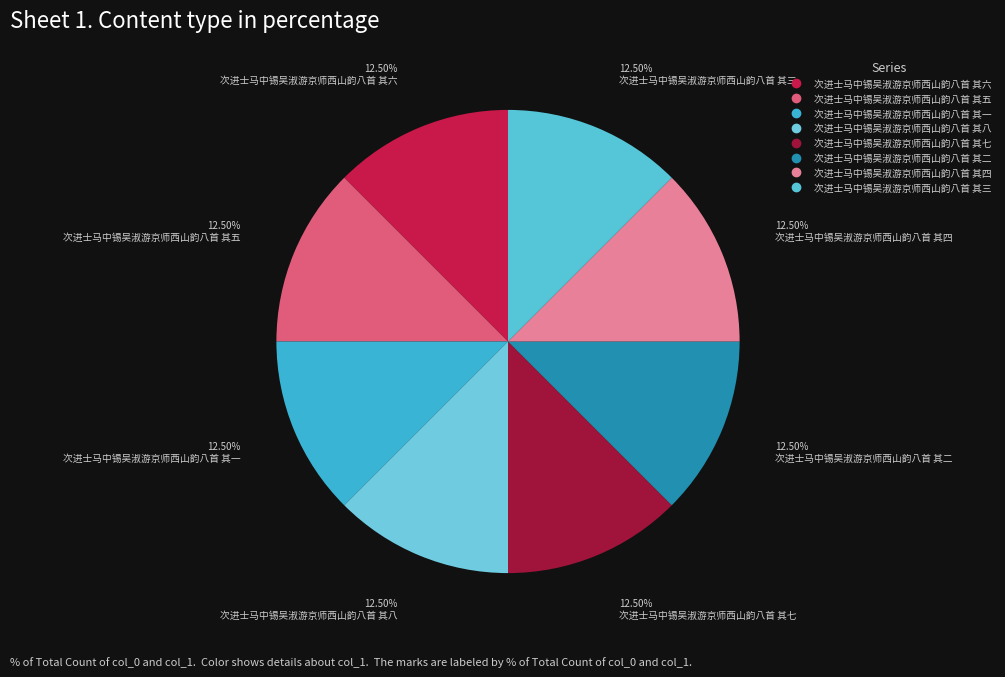

Is there a majority slice in this chart?

No